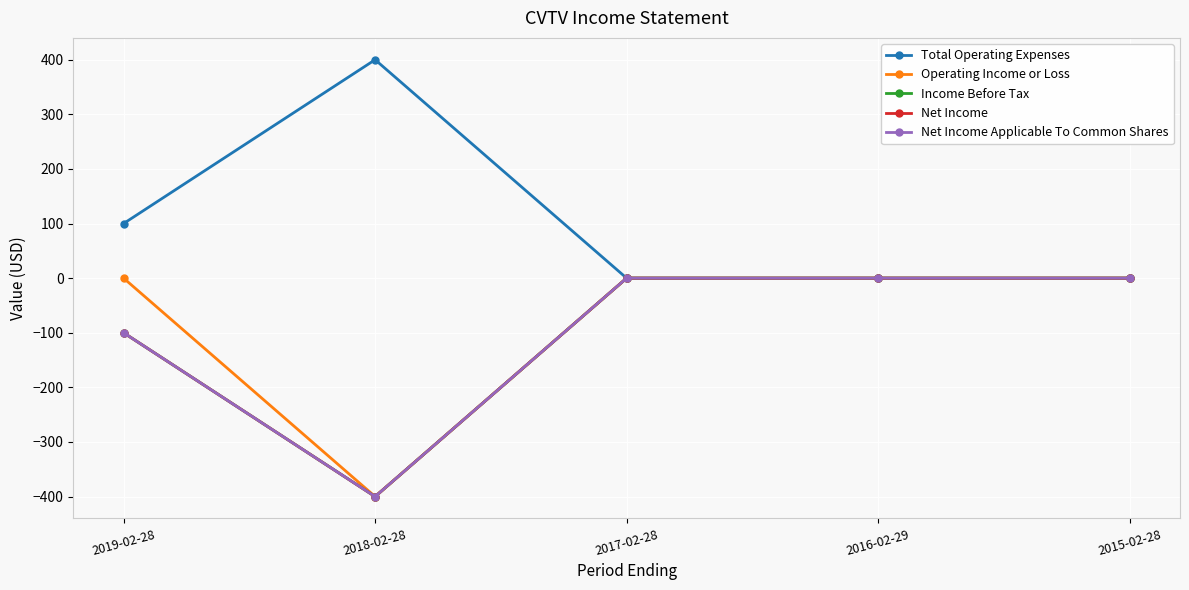

Does the chart have visible grid lines?

Yes